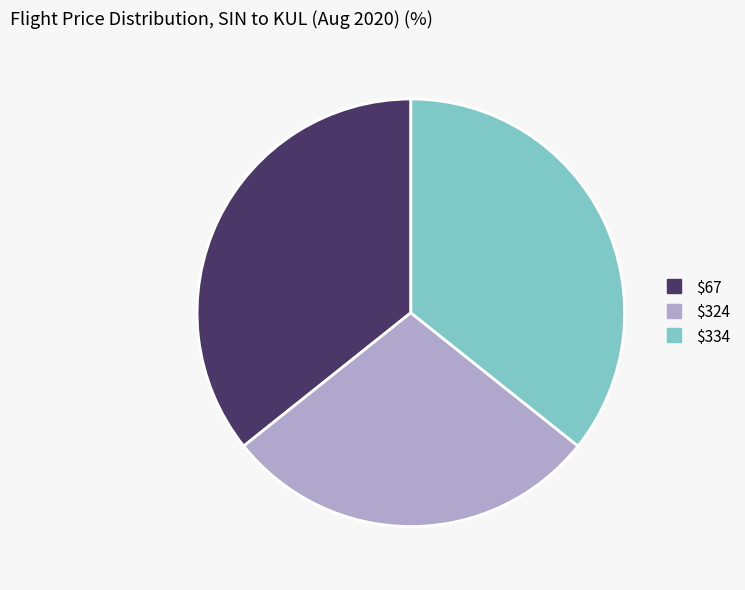

Which category has the smallest portion of the pie?

$324